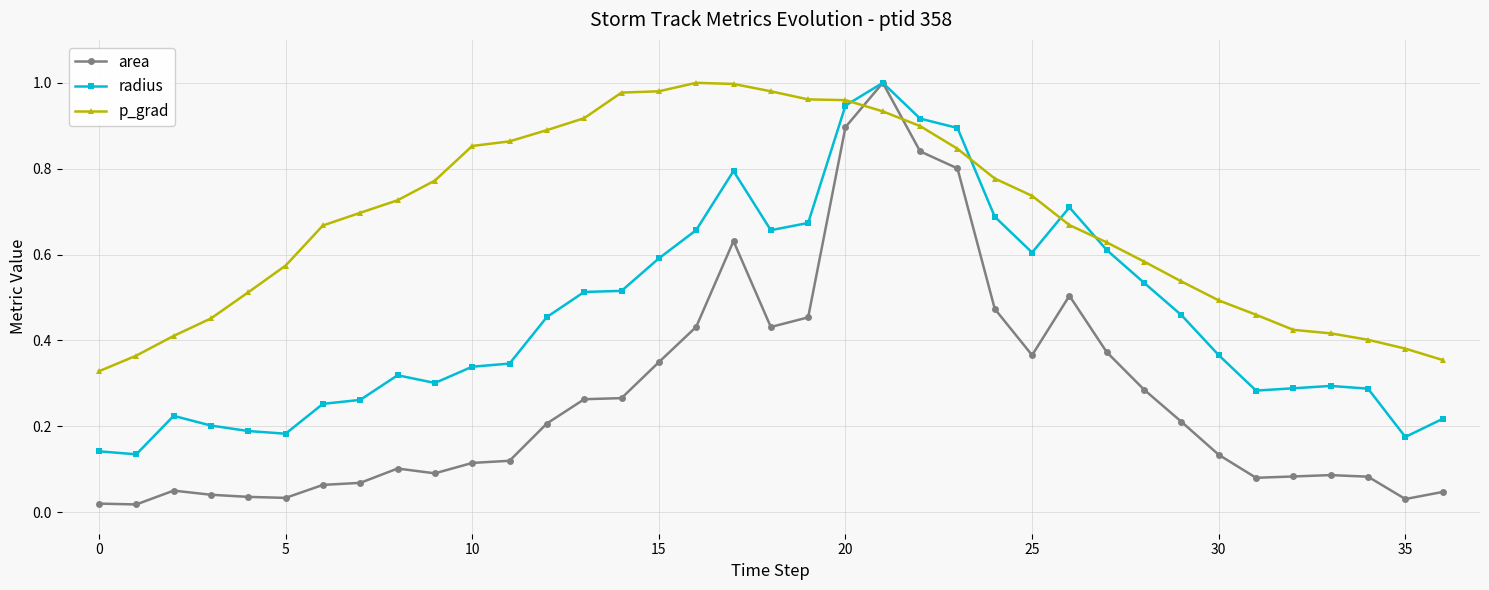

After their last crossing, which series has the higher values: p_grad or radius?

p_grad